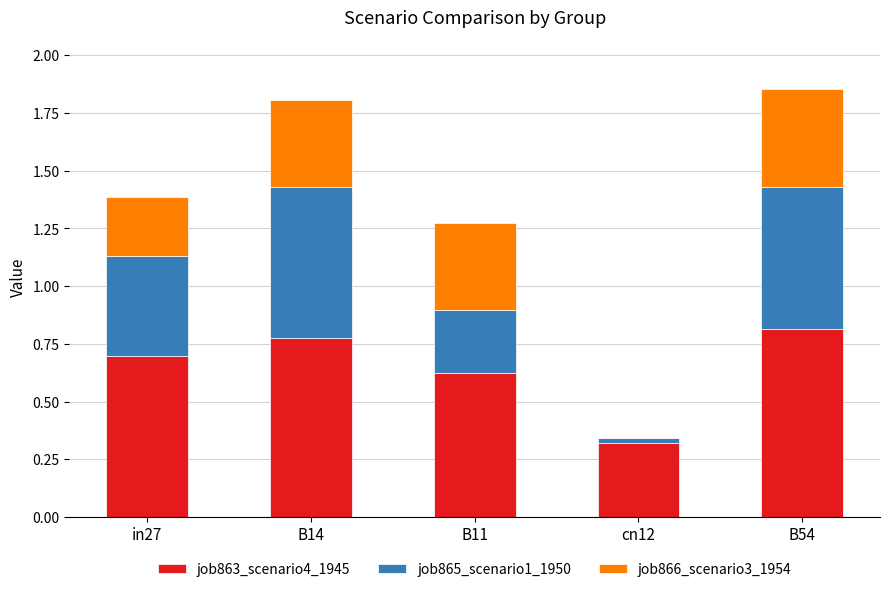

Are the bars horizontal?

No